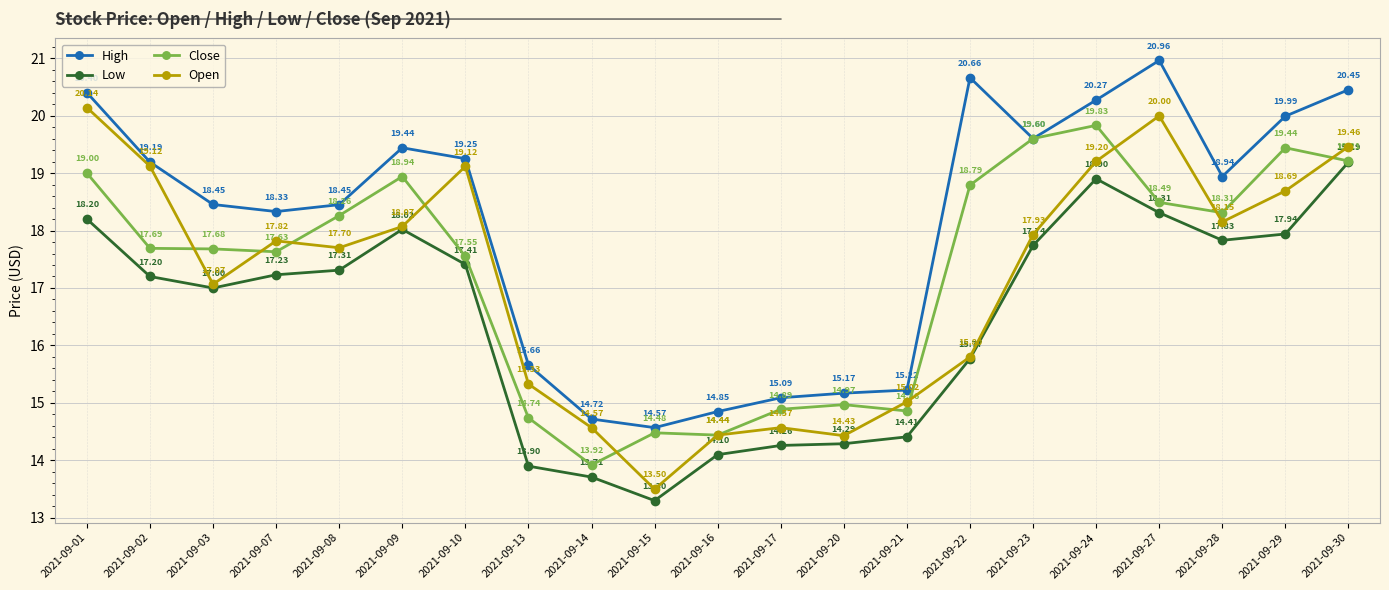

Count the number of categories in the chart.

21